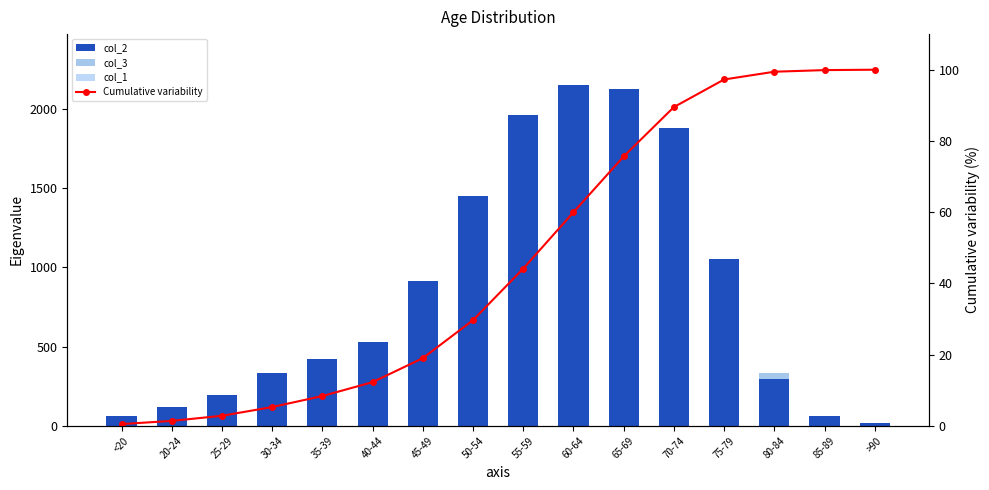

Is the value of col_3 at 80-84 greater than the value of col_2 at 80-84?

Yes